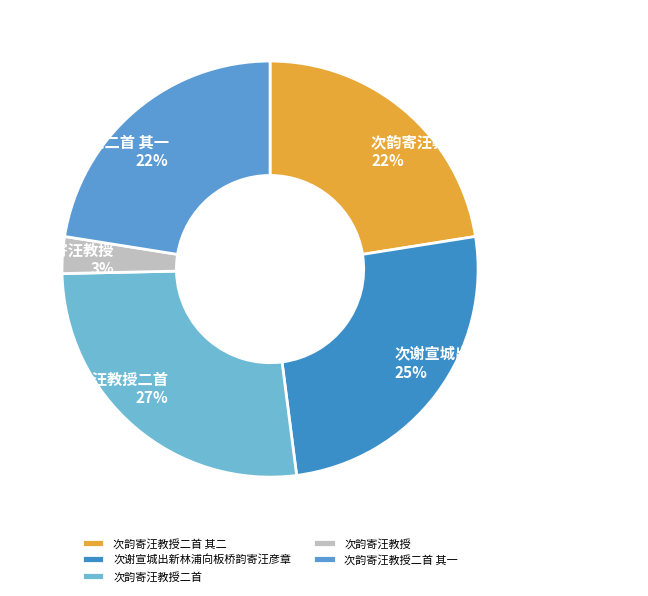

The 次韵寄汪教授二首 slice represents 14% of the pie. True or false?

False